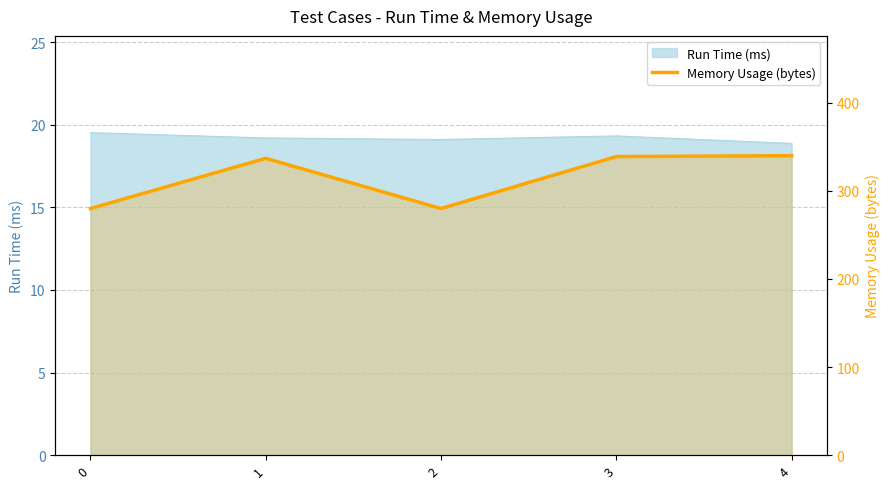

Where is the data nearest to the value 310?

1